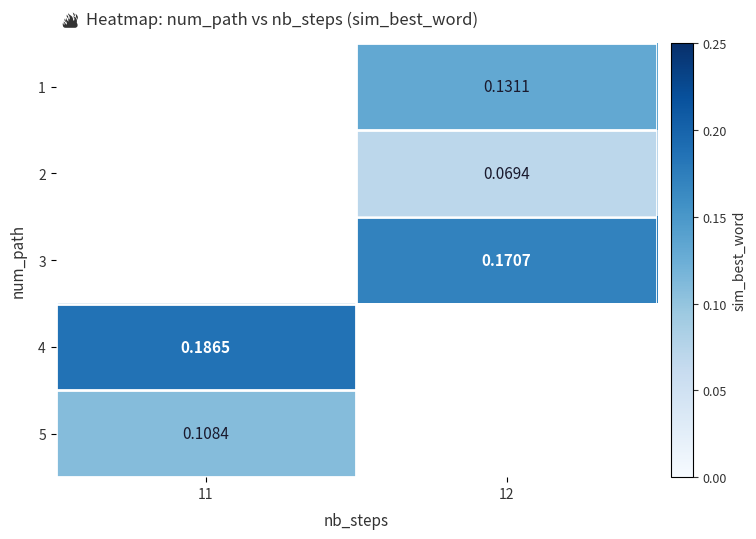

Is the value of 5 at 11 greater than the value of 1 at 12?

No